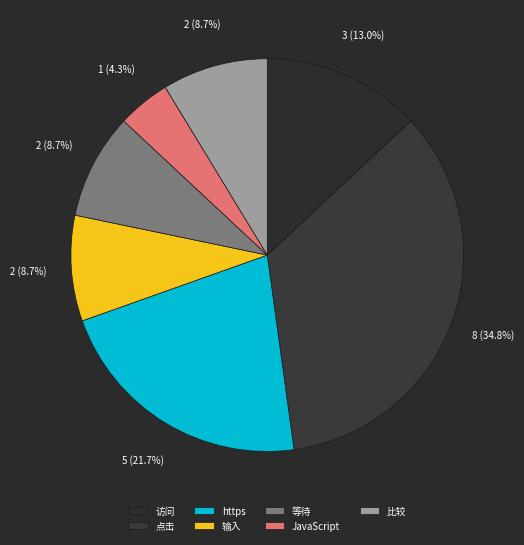

What is the total percentage of JavaScript and 访问?

17.4%